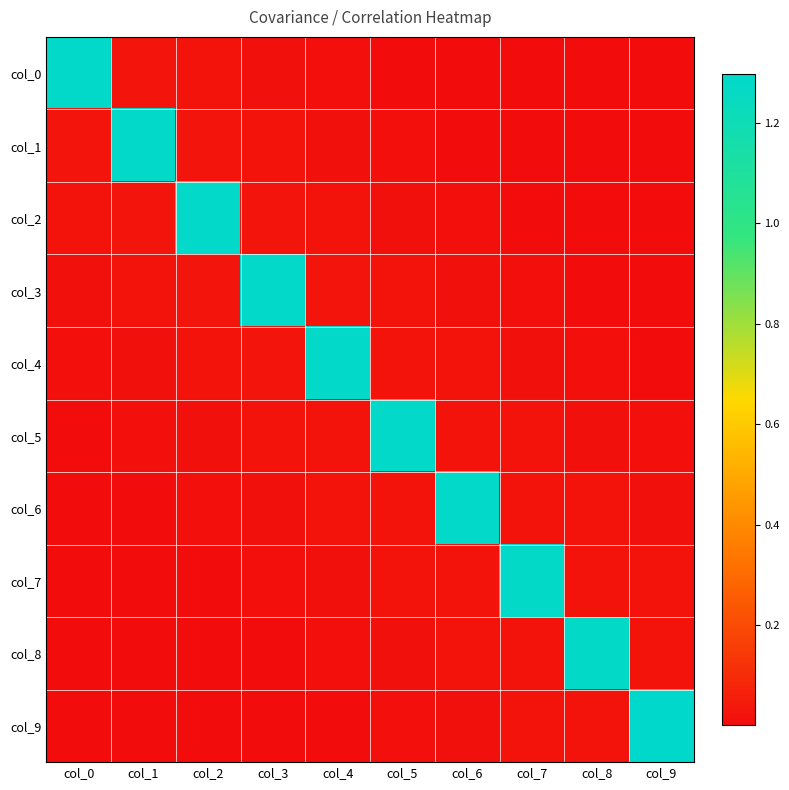

How many series are shown in this chart?

10